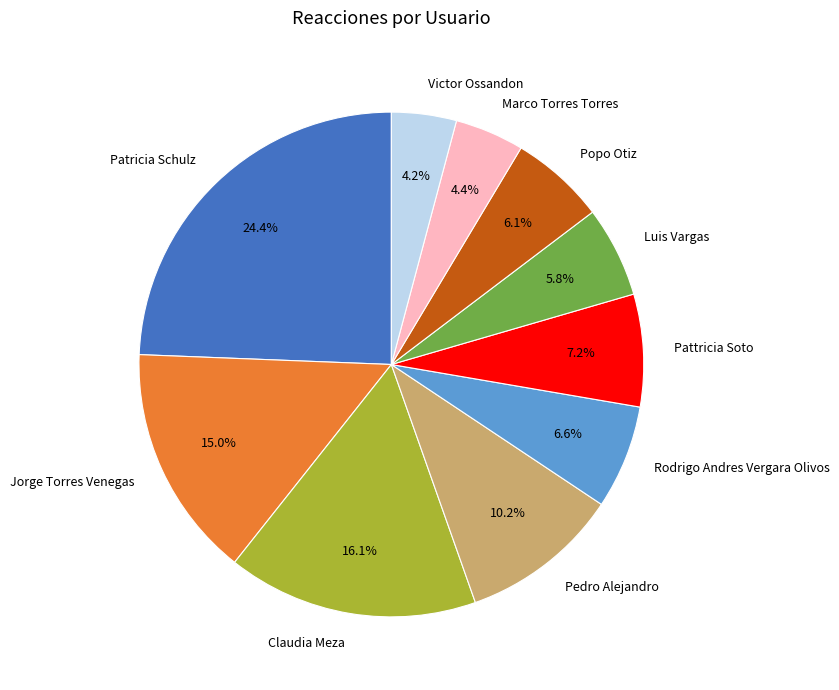

Which slice is the largest?

Patricia Schulz